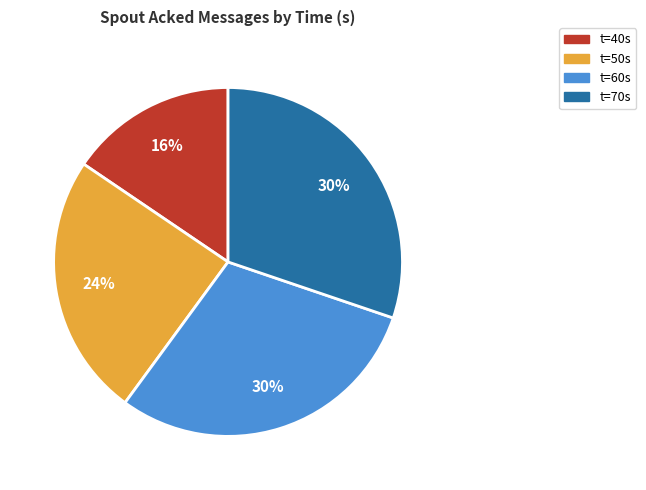

Is there any slice that represents more than half of the pie?

No